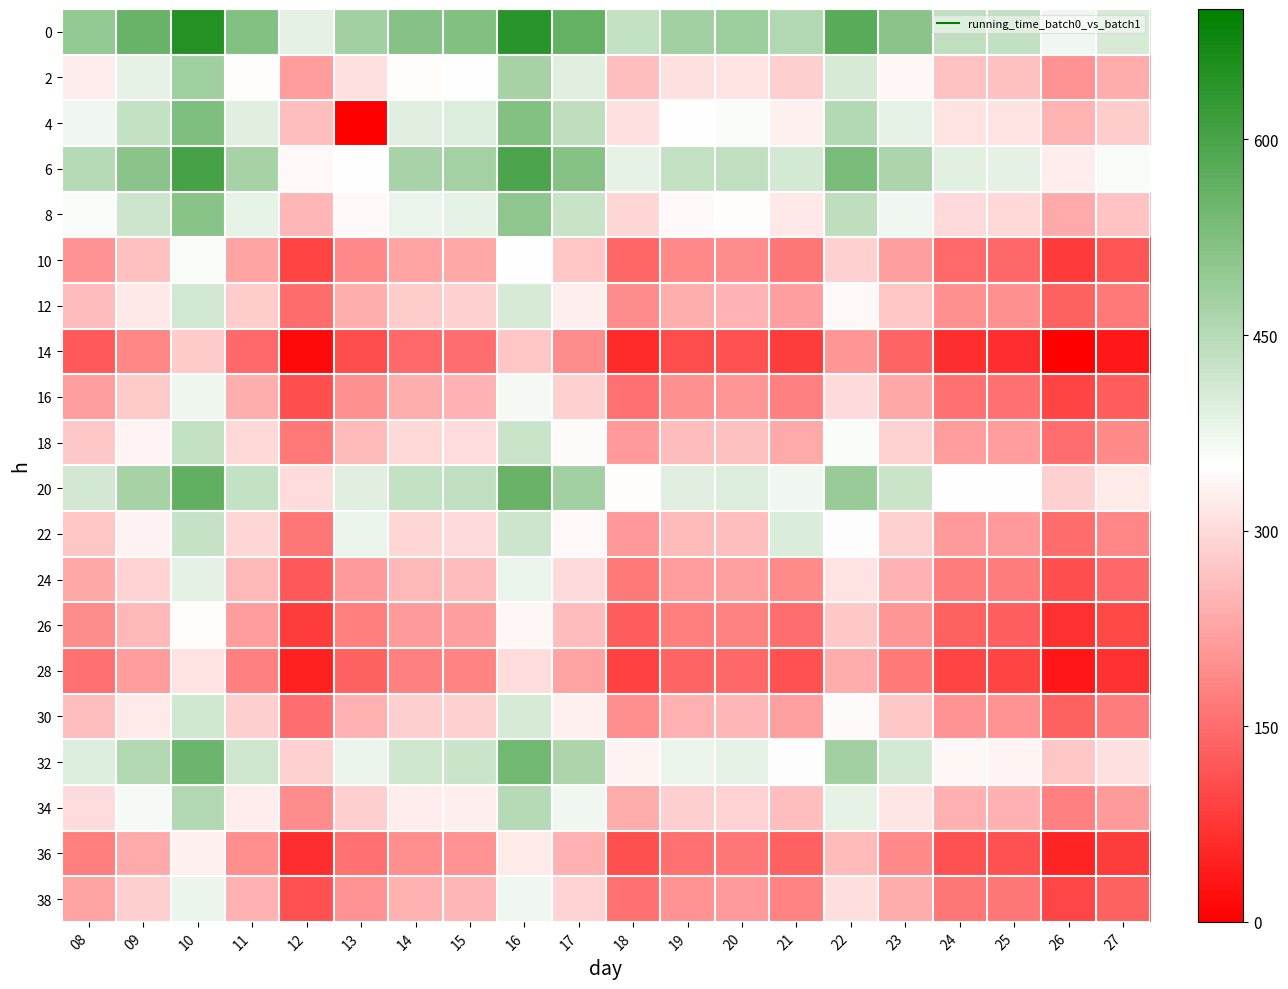

How many data points does each series have?

20